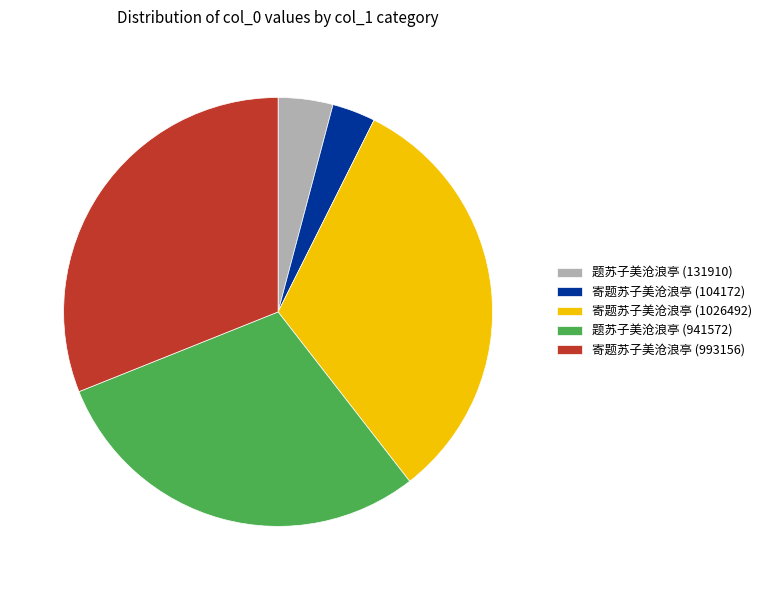

How many segments does this pie chart have?

5